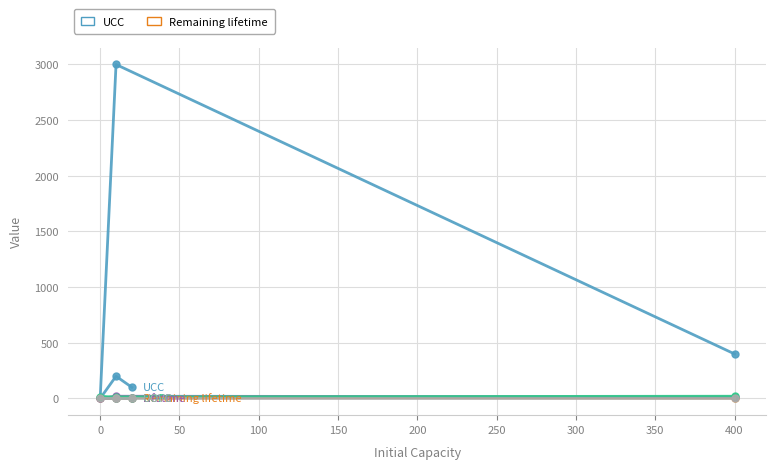

Which series has the largest range (max minus min)?

UCC